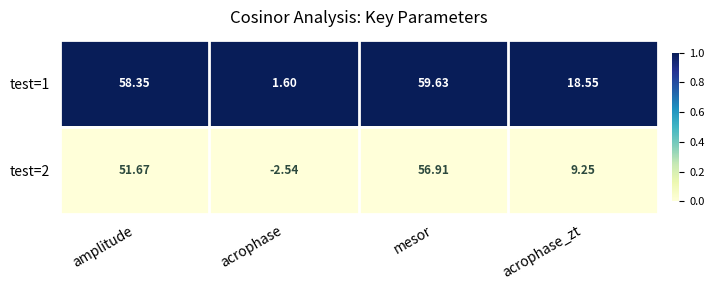

Rank the series by their average value, from highest to lowest.

test=1, test=2